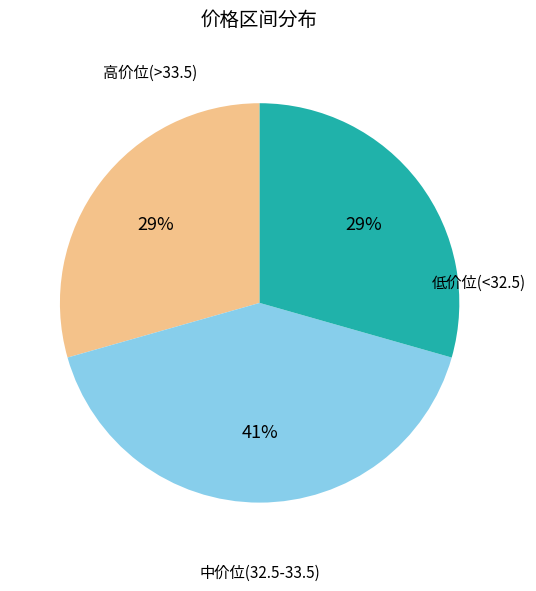

Does any single category account for the majority?

No